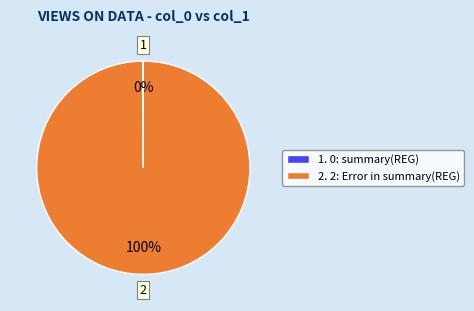

Is it true that 2. 2: Error in summary(REG) is 86% of the pie?

False